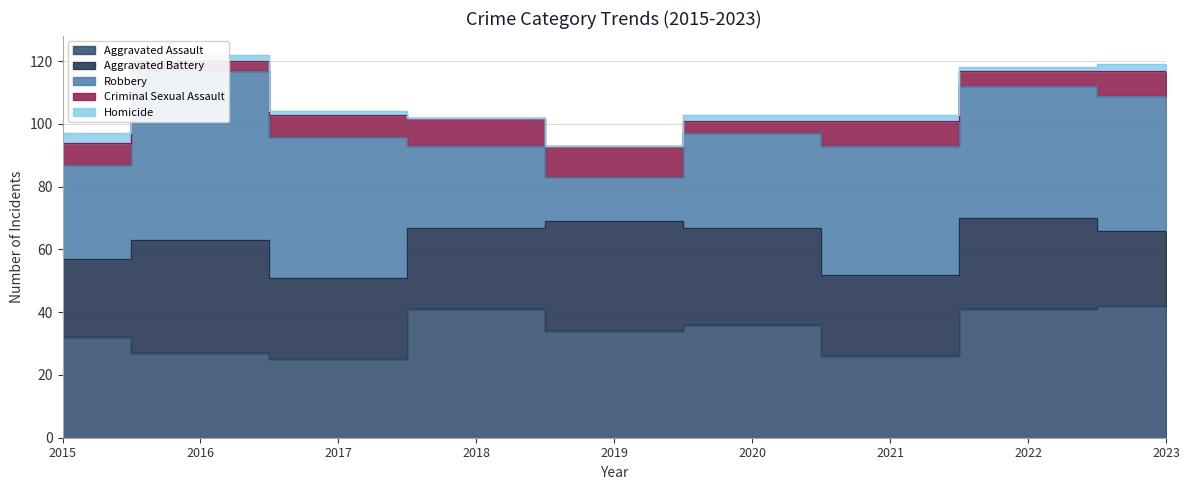

True or false: Aggravated Assault and Robbery intersect in this chart.

True